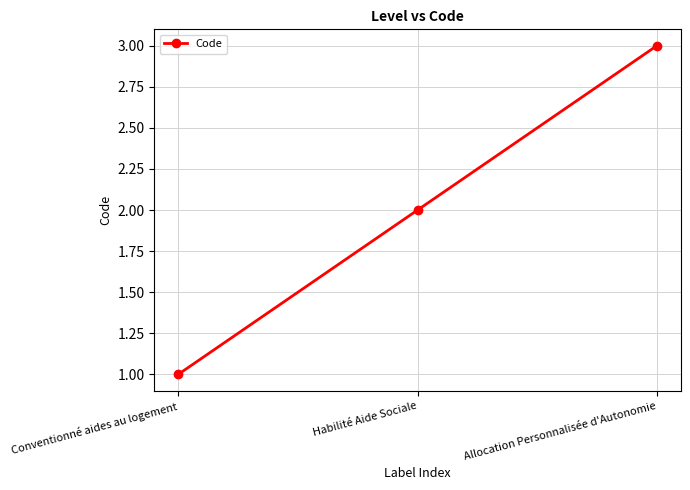

Which category has the lowest value across all series?

Conventionné aides au logement